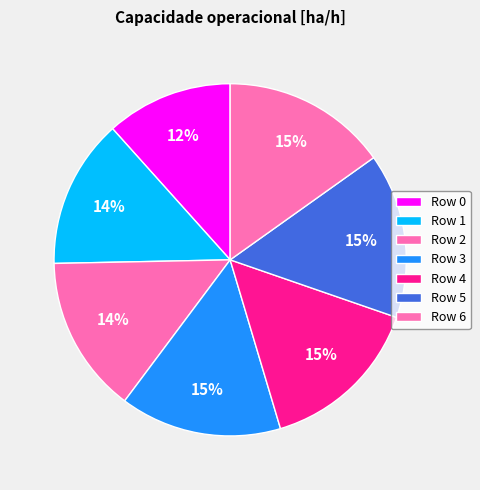

To the nearest percent, what percentage of the pie is Row 4?

15%